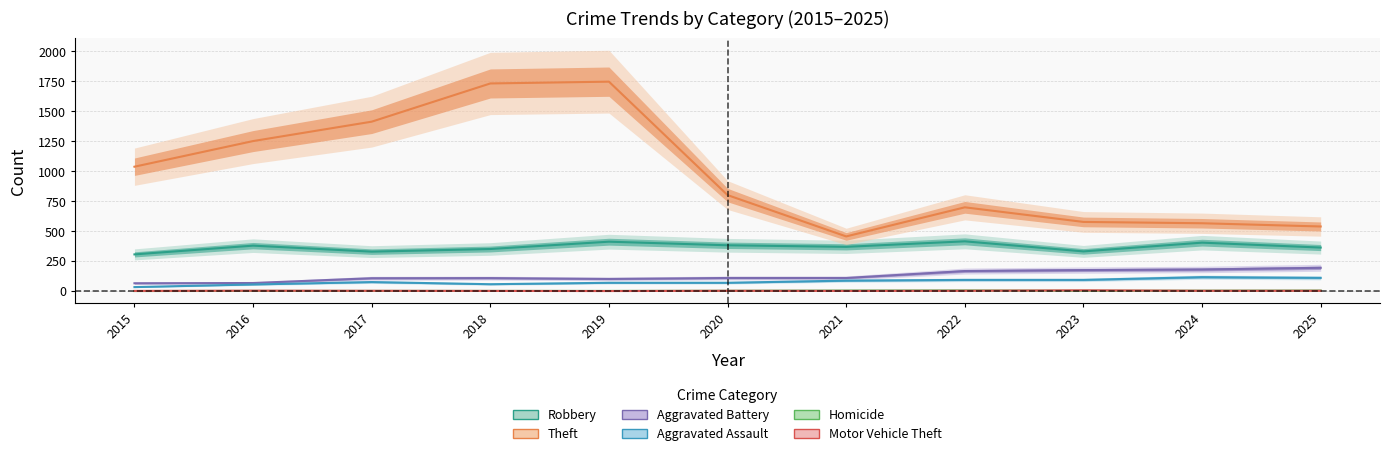

Which has a higher value, 2022 or 2024?

2022